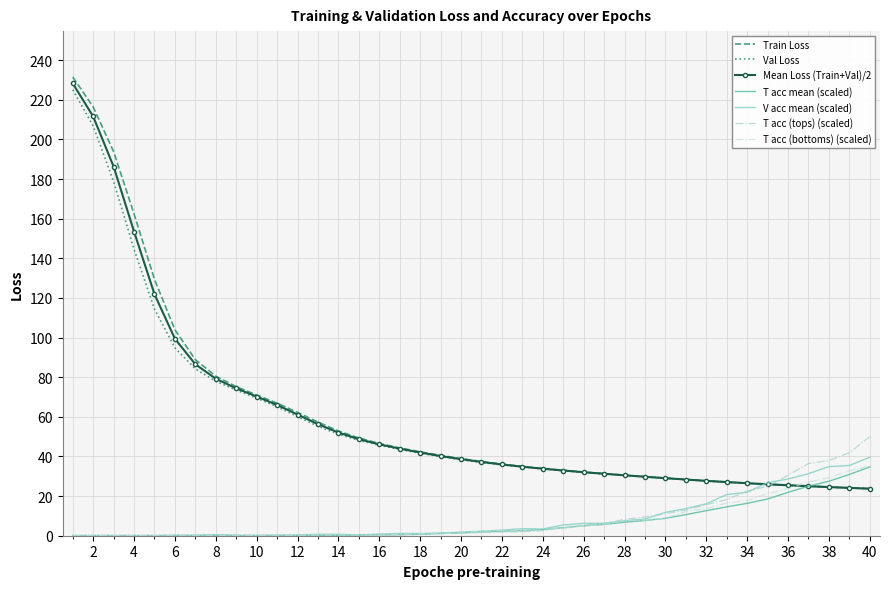

How many distinct data groups are displayed?

7